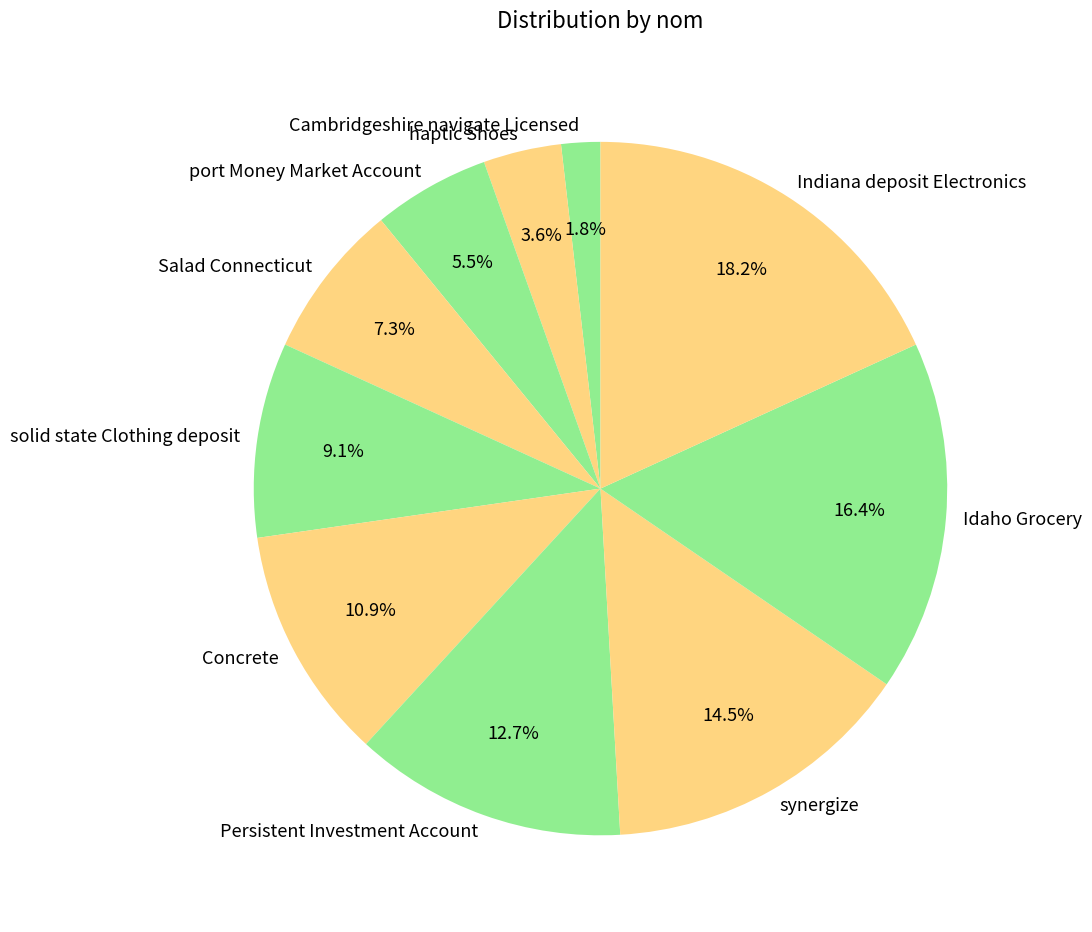

The Idaho Grocery slice represents 16% of the pie. True or false?

True